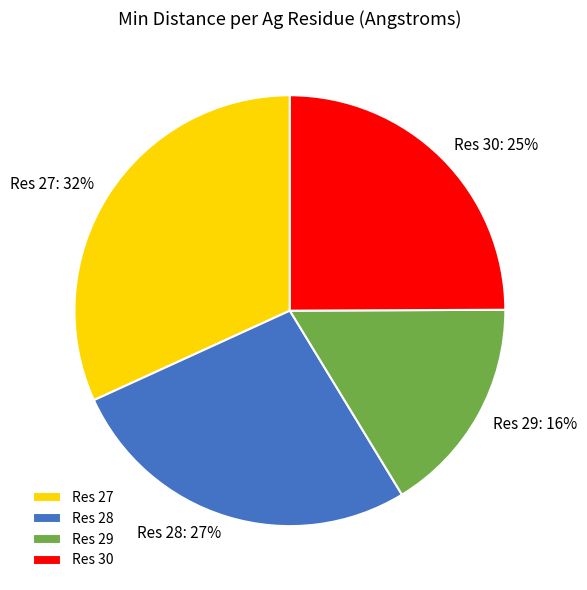

The Res 29 slice represents 30% of the pie. True or false?

False